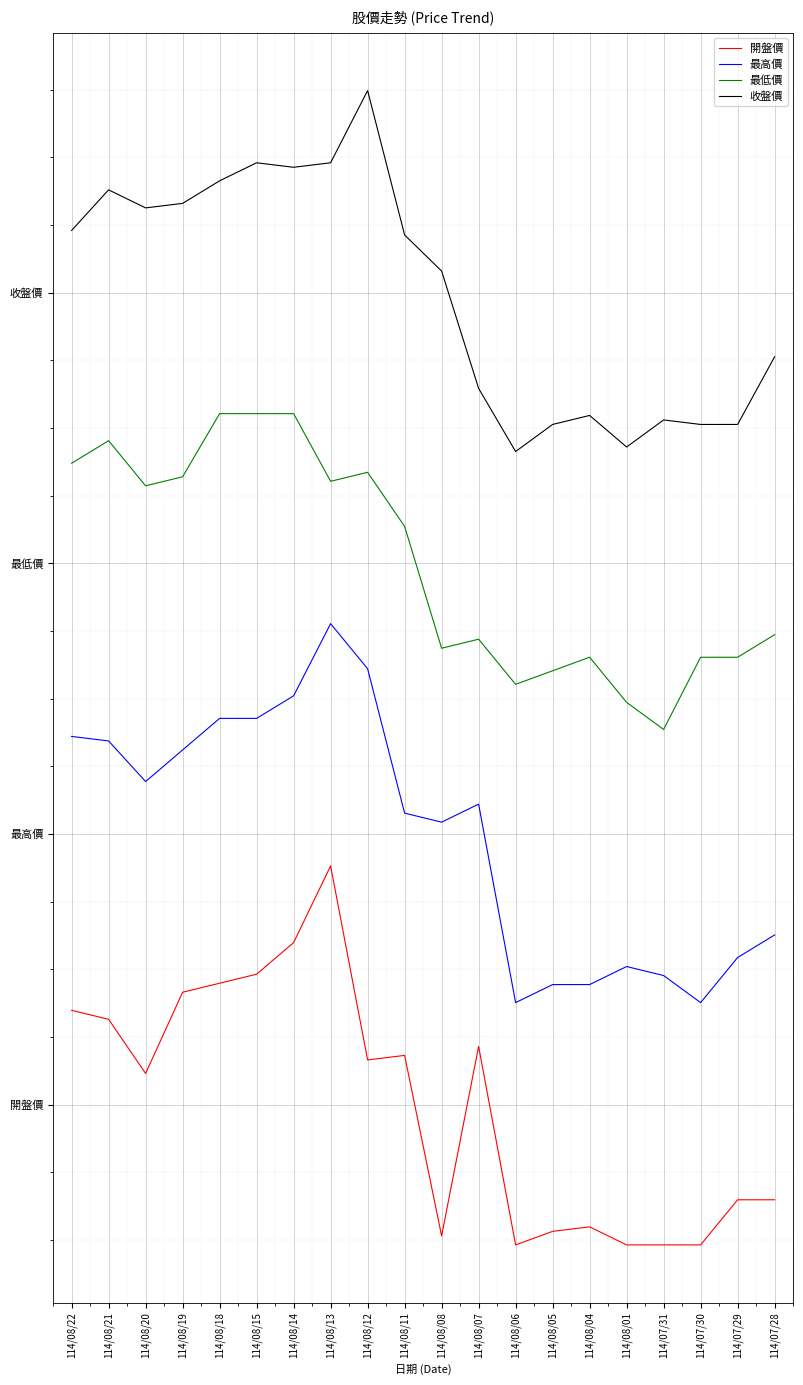

List the series in order of their peak value, highest first.

收盤價, 最低價, 最高價, 開盤價